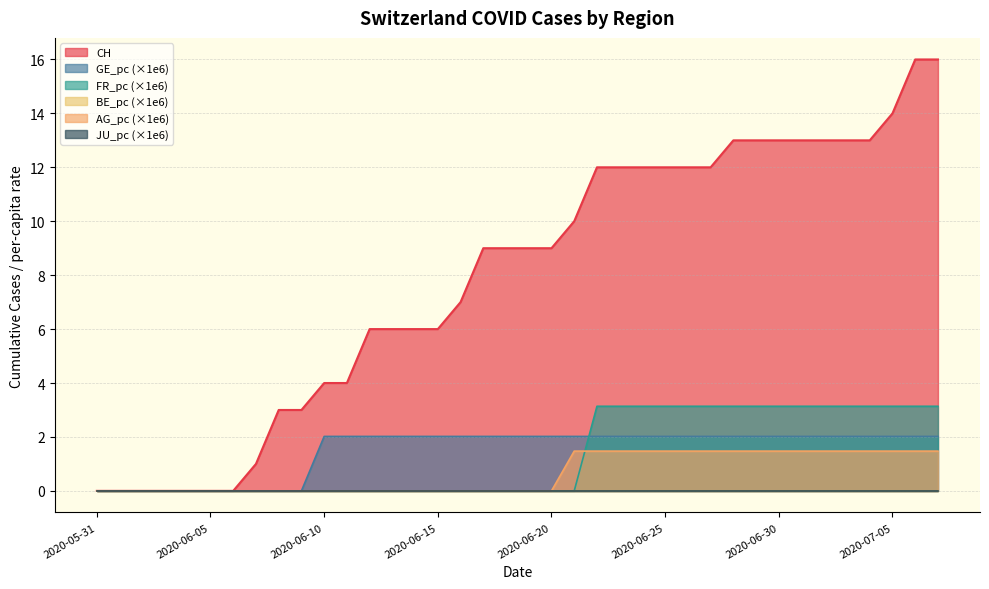

List the labels in order of GE_pc value, largest first.

2020-06-10, 2020-06-11, 2020-06-12, 2020-06-13, 2020-06-14, 2020-06-15, 2020-06-16, 2020-06-17, 2020-06-18, 2020-06-19, 2020-06-20, 2020-06-21, 2020-06-22, 2020-06-23, 2020-06-24, 2020-06-25, 2020-06-26, 2020-06-27, 2020-06-28, 2020-06-29, 2020-06-30, 2020-07-01, 2020-07-02, 2020-07-03, 2020-07-04, 2020-07-05, 2020-07-06, 2020-07-07, 2020-05-31, 2020-06-01, 2020-06-02, 2020-06-03, 2020-06-04, 2020-06-05, 2020-06-06, 2020-06-07, 2020-06-08, 2020-06-09